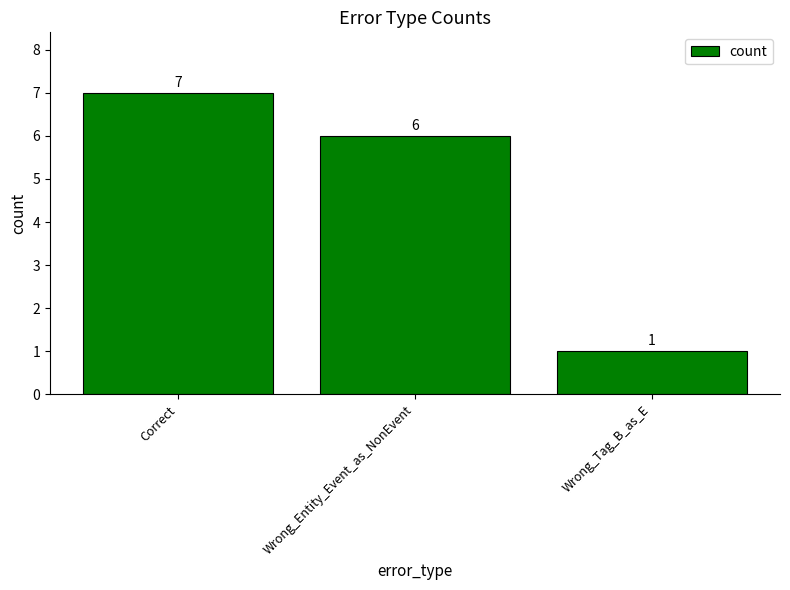

What is the difference between the values at Correct and Wrong_Entity_Event_as_NonEvent?

1